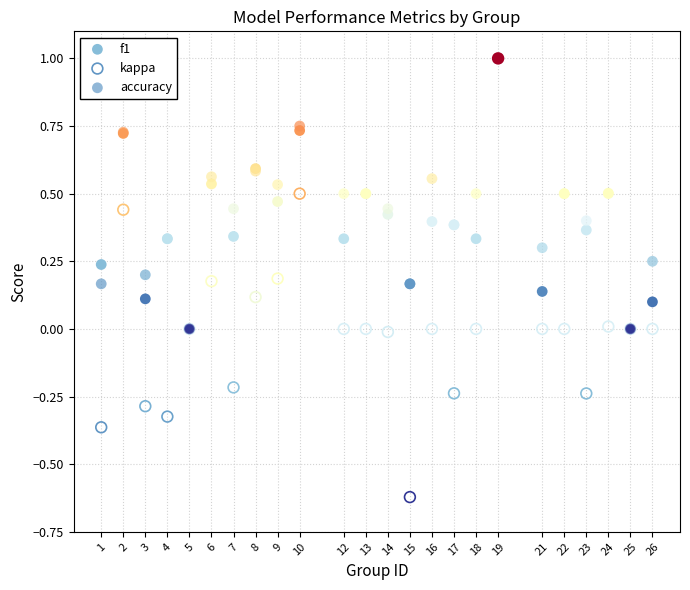

What are all the series names shown in the legend?

f1, kappa, accuracy